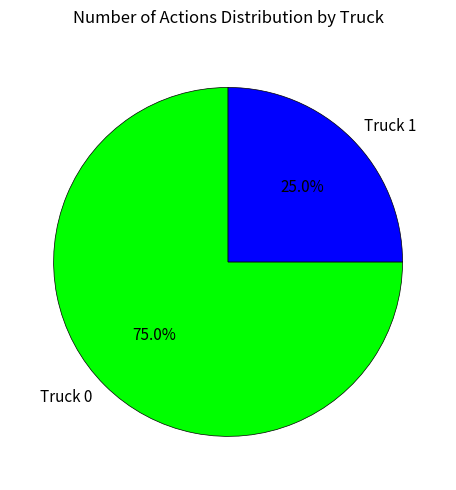

To the nearest percent, what percentage of the pie is Truck 0?

75%